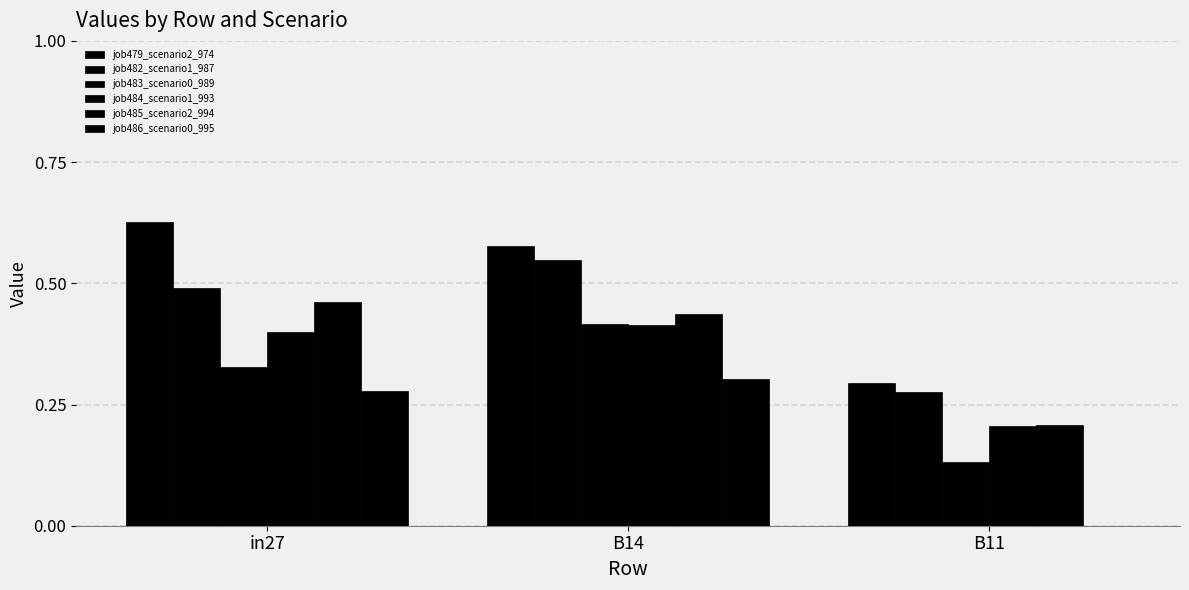

Reading left to right, list all the values displayed in this chart.

job479_scenario2_974: in27=0.6	B14=0.6	B11=0.3
job482_scenario1_987: in27=0.5	B14=0.5	B11=0.3
job483_scenario0_989: in27=0.3	B14=0.4	B11=0.1
job484_scenario1_993: in27=0.4	B14=0.4	B11=0.2
job485_scenario2_994: in27=0.5	B14=0.4	B11=0.2
job486_scenario0_995: in27=0.3	B14=0.3	B11=0.0